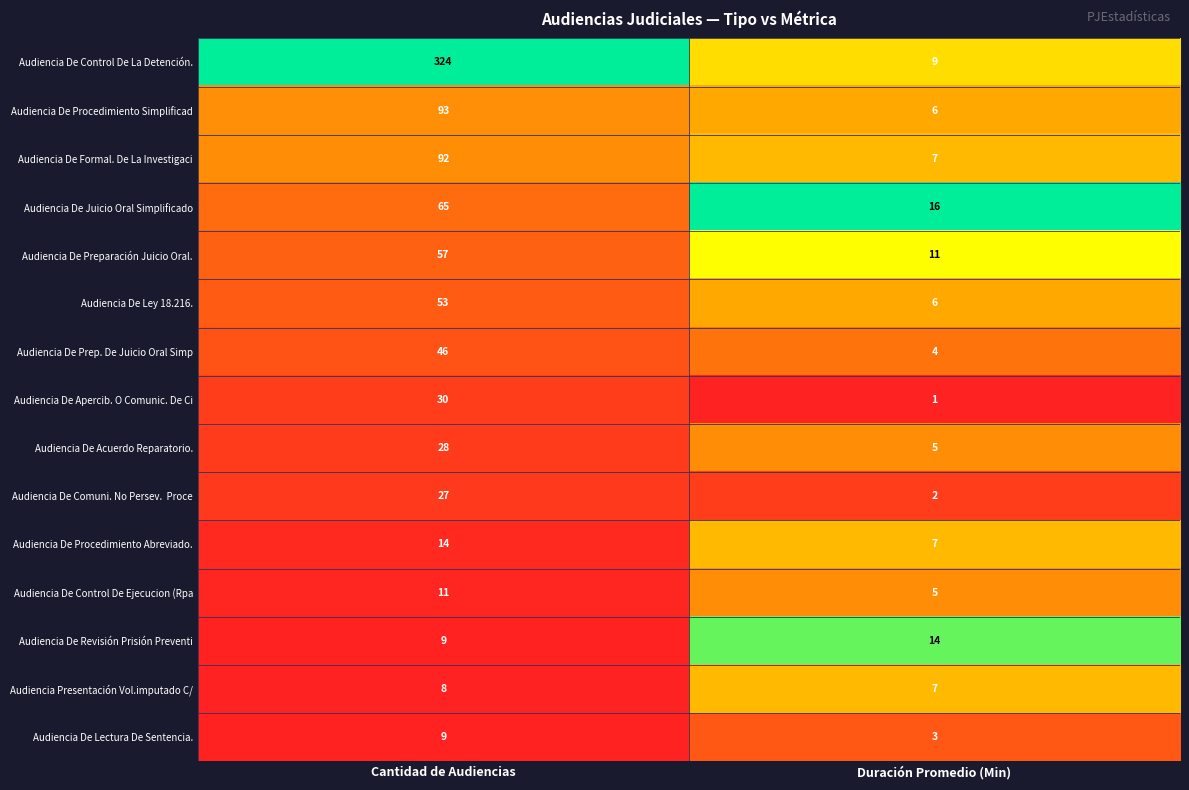

What is the maximum value shown in the chart?

324